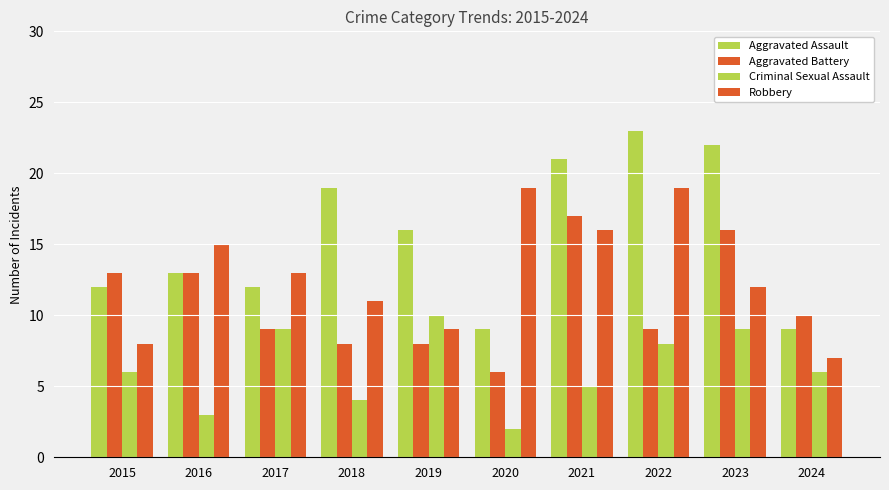

How many bars are there in total?

40